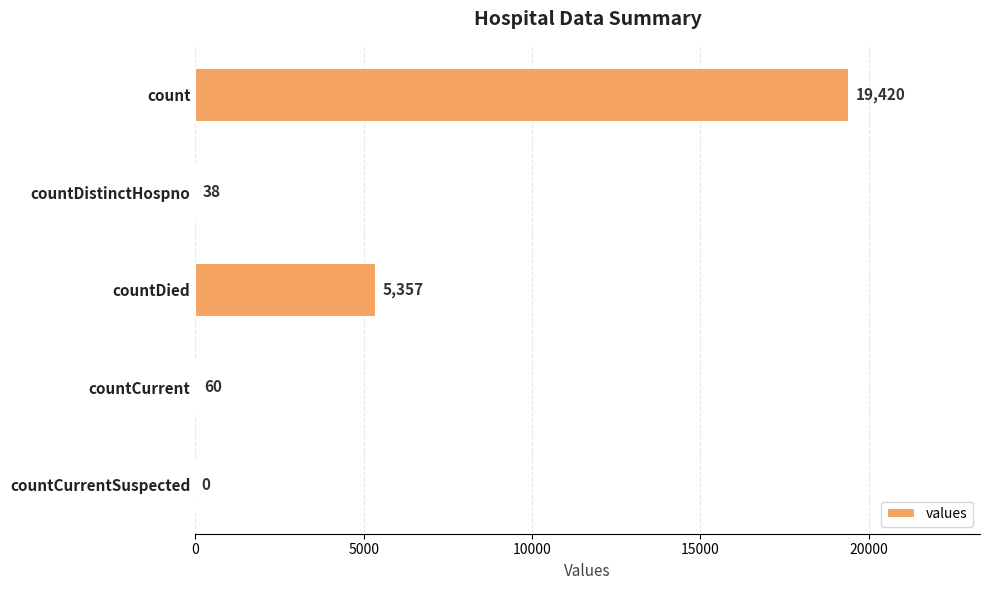

Is it true that the value at count is 19420?

True